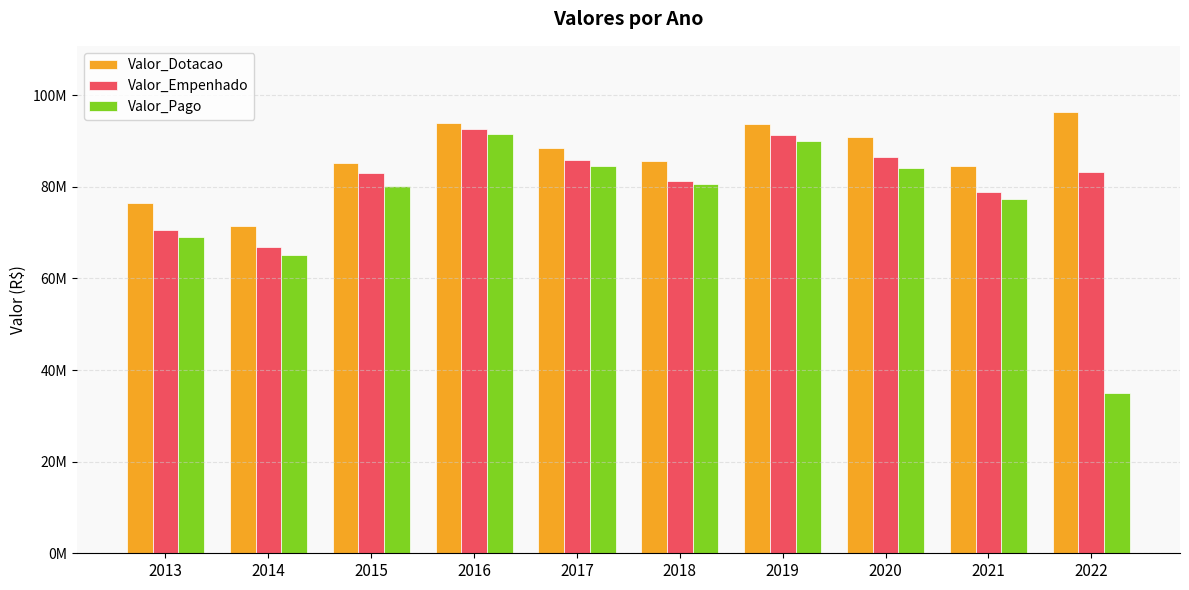

What are all the series names shown in the legend?

Valor_Dotacao, Valor_Empenhado, Valor_Pago